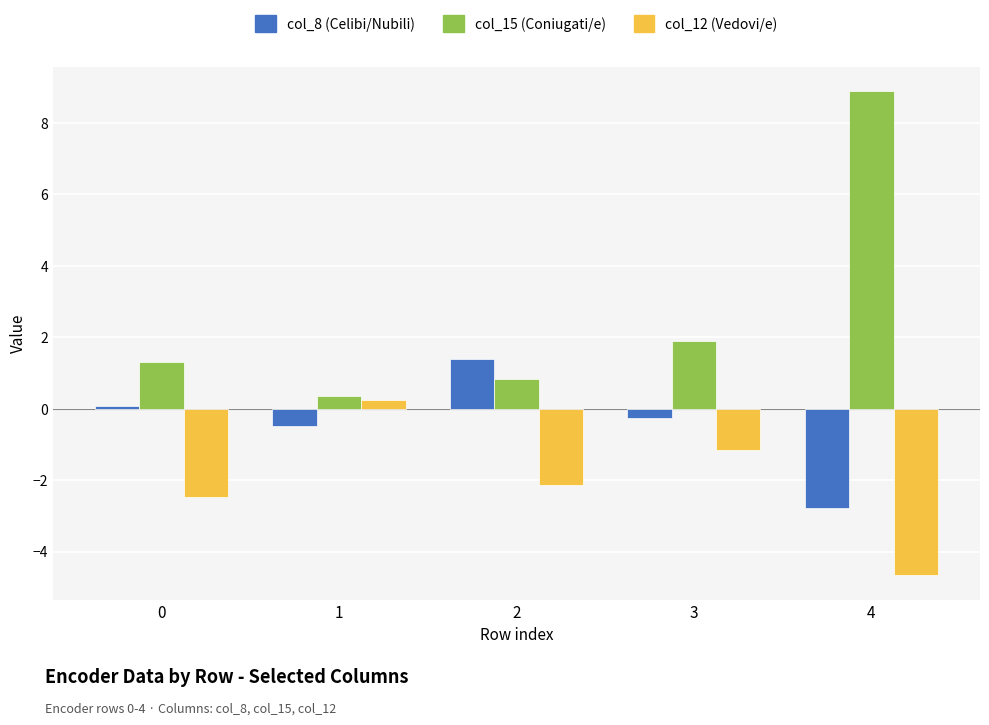

Which category has the lowest value in the col_8 (Celibi/Nubili) series?

4